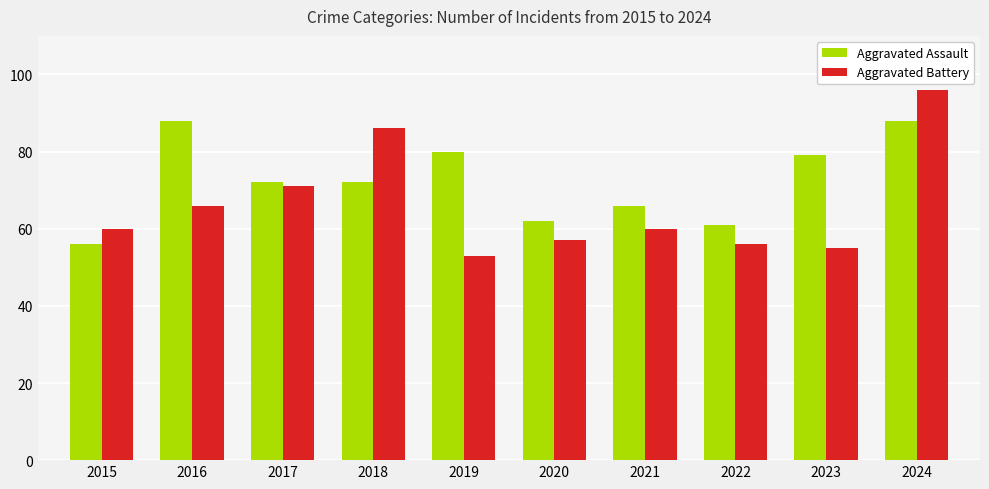

What are all the series names shown in the legend?

Aggravated Assault, Aggravated Battery